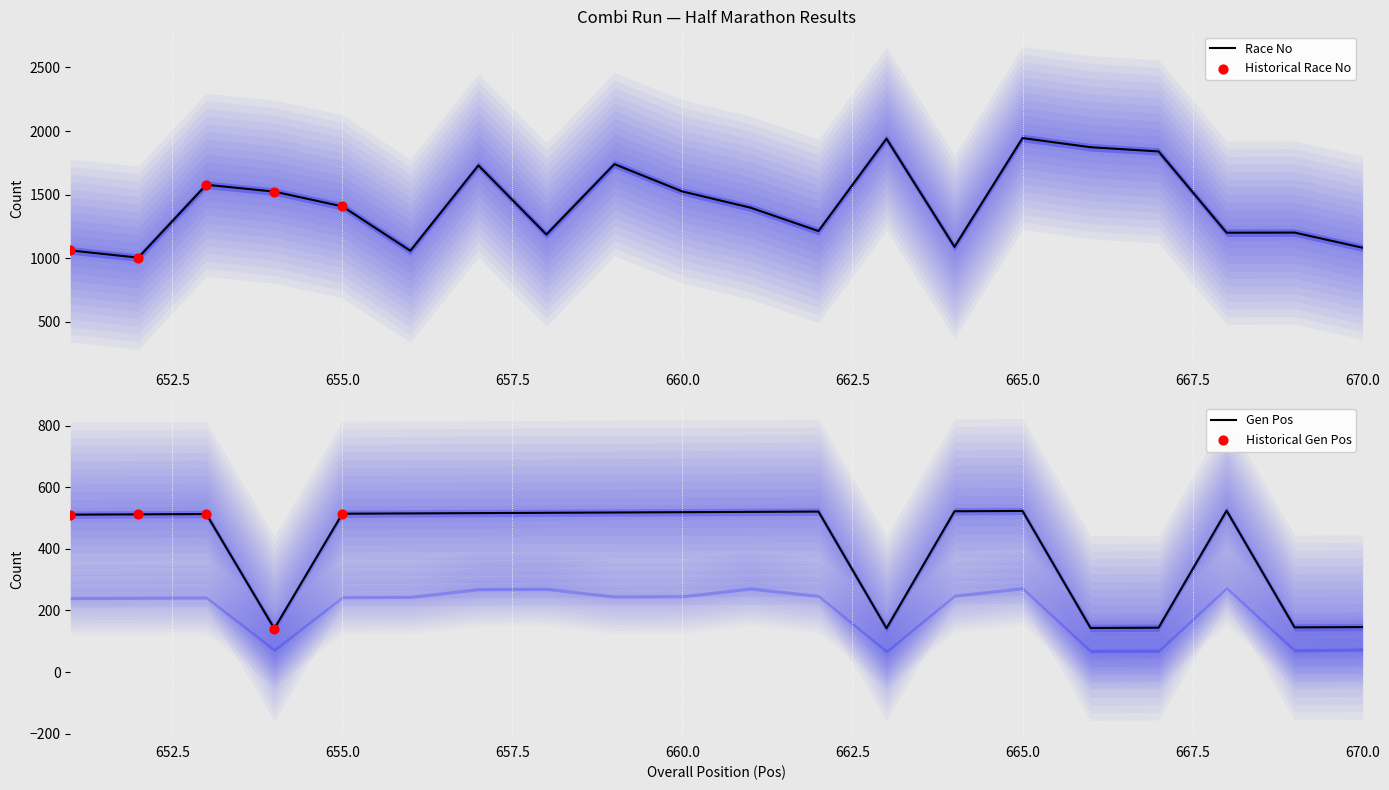

At which category is the sum across all series the highest?

665